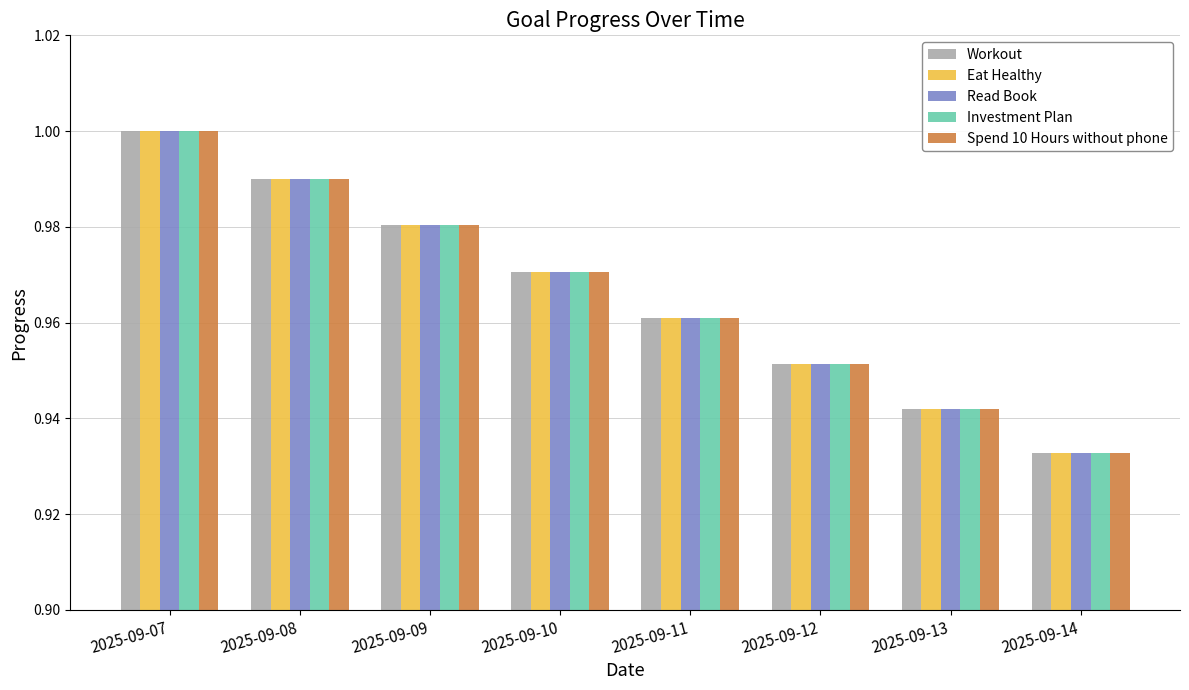

Rank the categories by Spend 10 Hours without phone value from lowest to highest.

2025-09-14, 2025-09-13, 2025-09-12, 2025-09-11, 2025-09-10, 2025-09-09, 2025-09-08, 2025-09-07